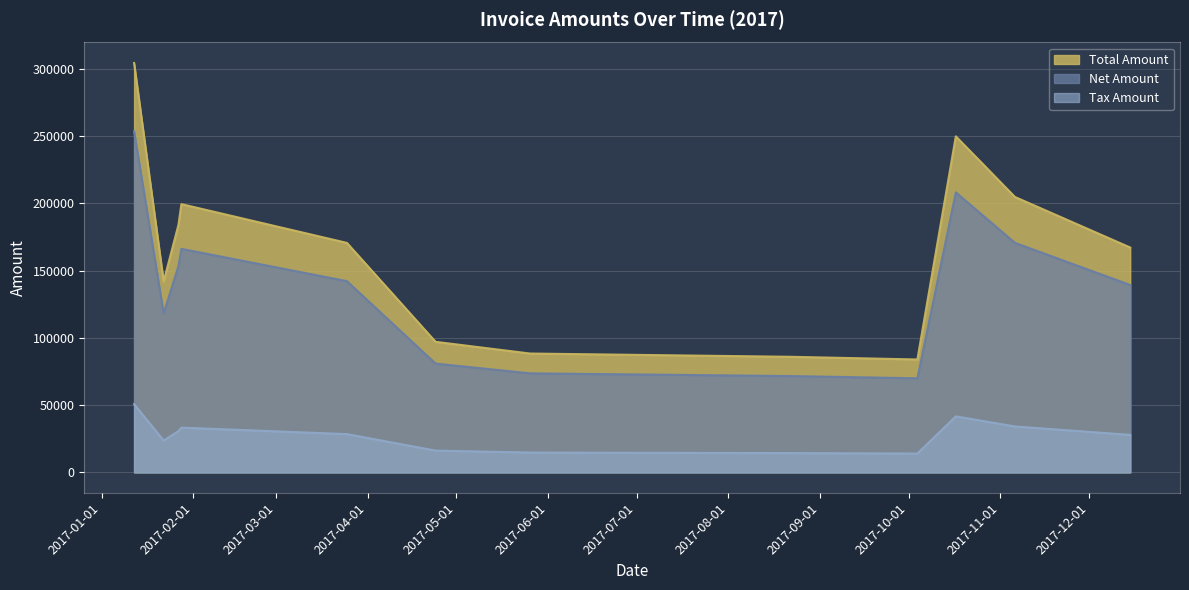

List the series in order of their peak value, lowest first.

Tax Amount, Net Amount, Total Amount